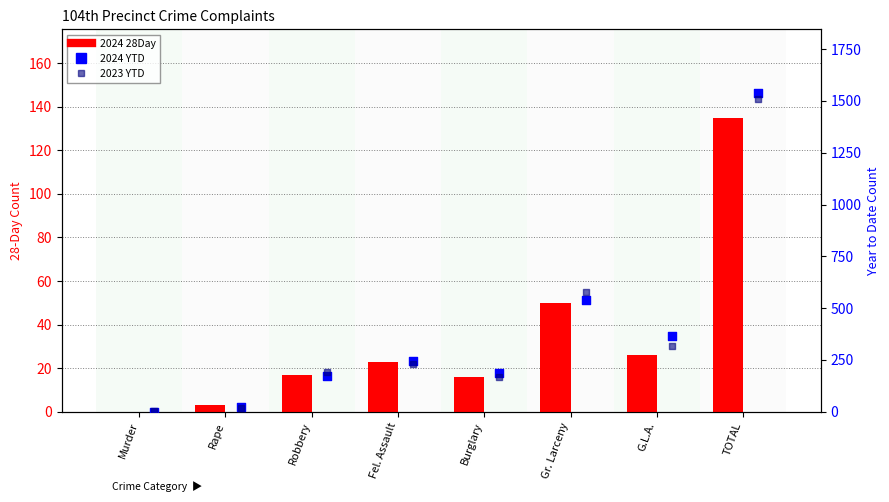

What are all the series names shown in the legend?

2024 28Day, 2024 YTD, 2023 YTD